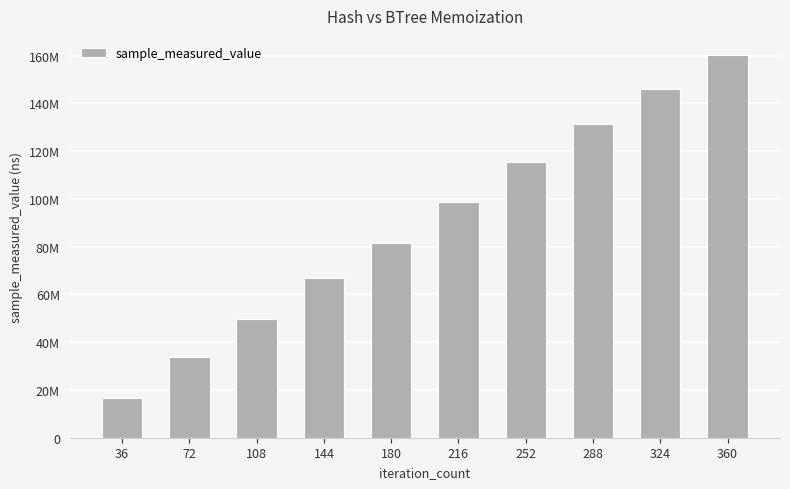

What is the smallest value displayed?

16776712